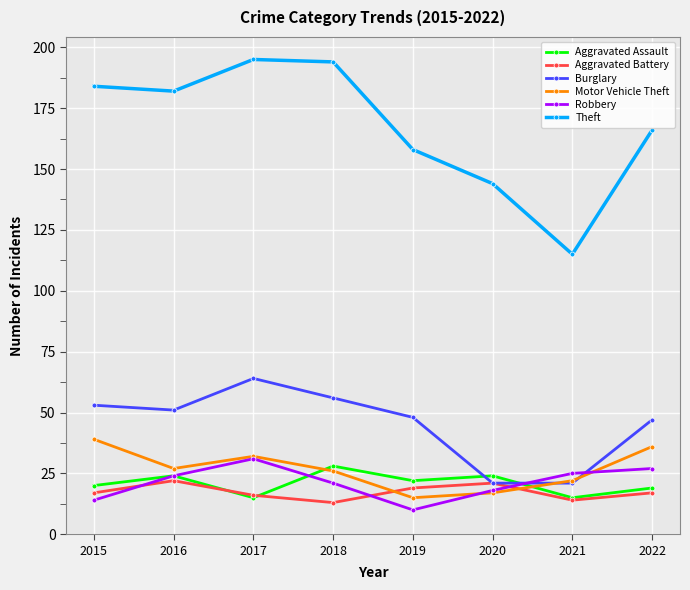

What is the approximate value of Aggravated Assault at 2019?

22